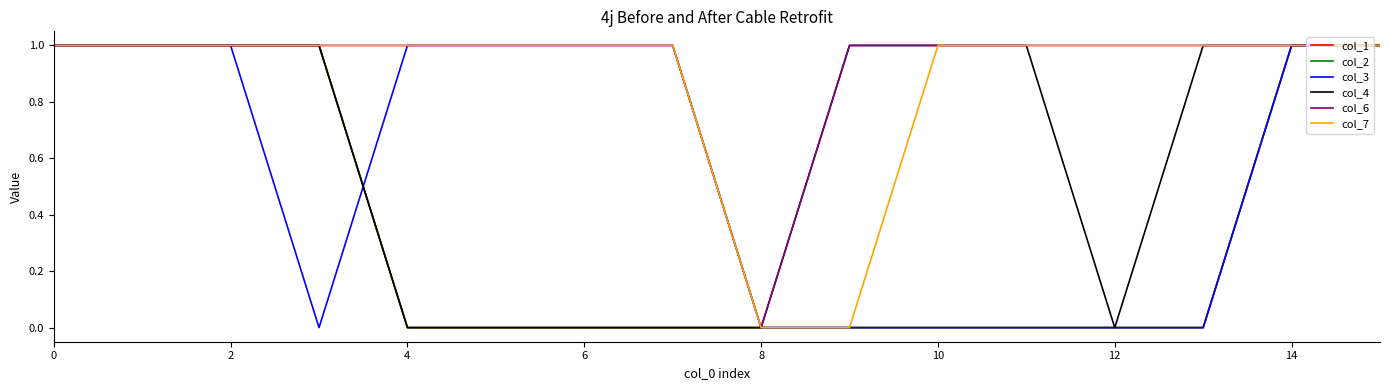

Where is the first local minimum for col_4?

12